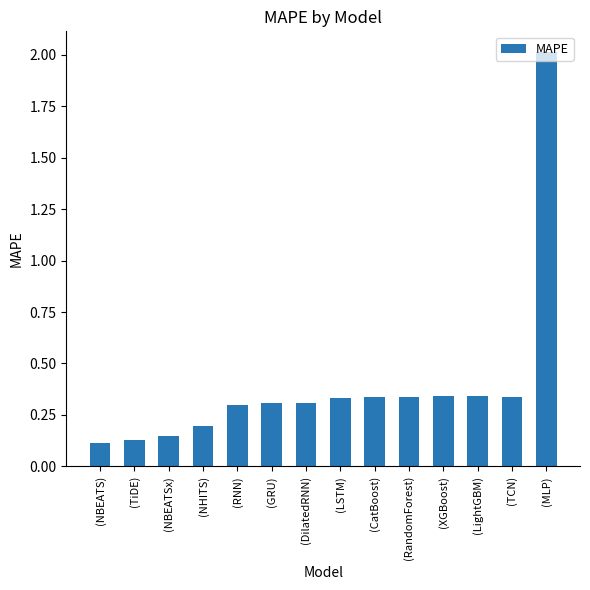

What is the average value?

0.4